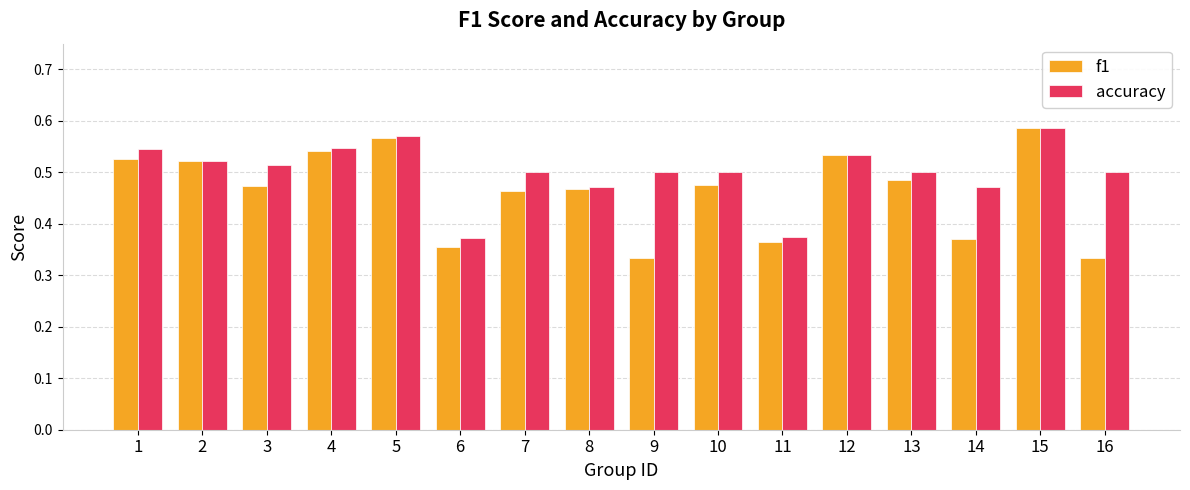

True or false: accuracy has a value of 0.5 at 10.

True